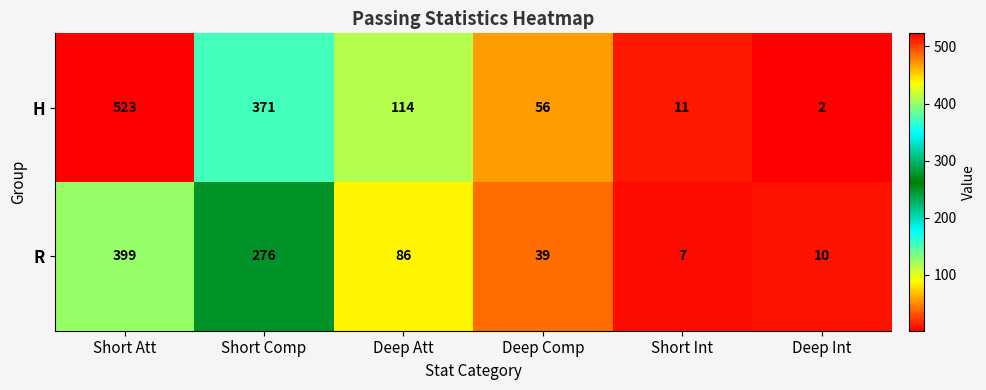

Is it true that R equals 94 at Short Comp?

False